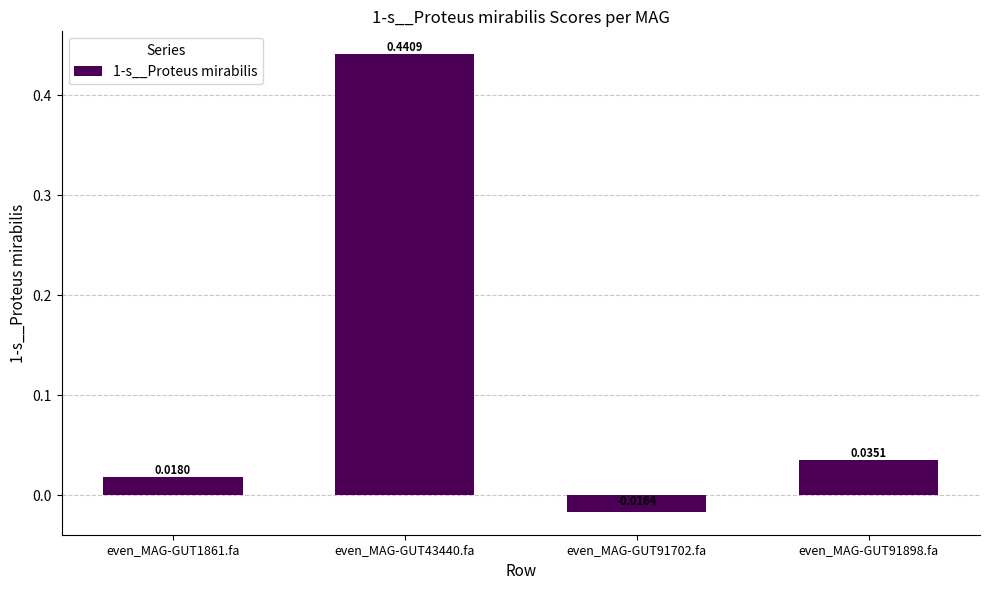

How many data points are above 0?

3